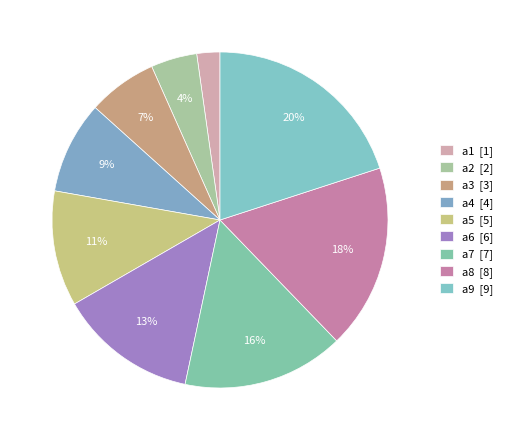

Does a9 represent more than half of the total?

No